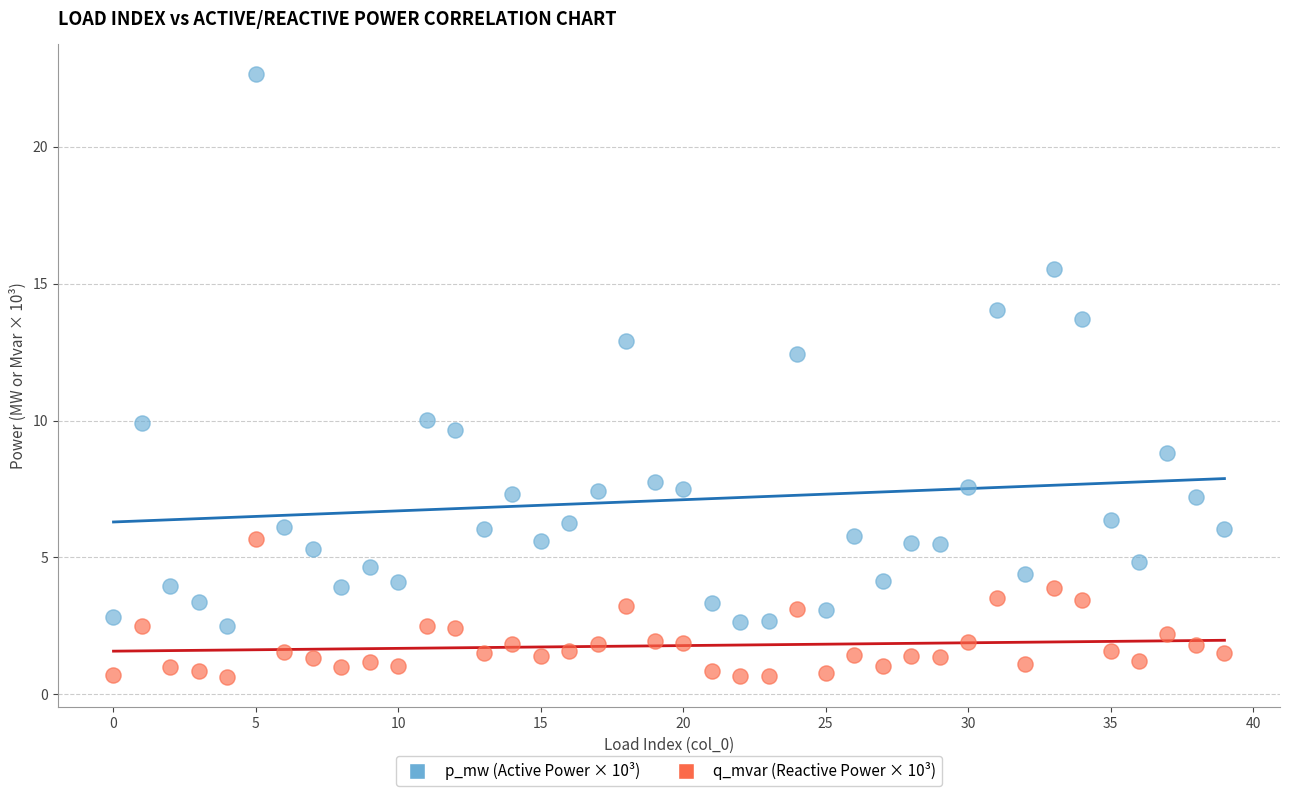

Which series reaches the minimum Y coordinate?

q_mvar (Reactive Power × 10³)